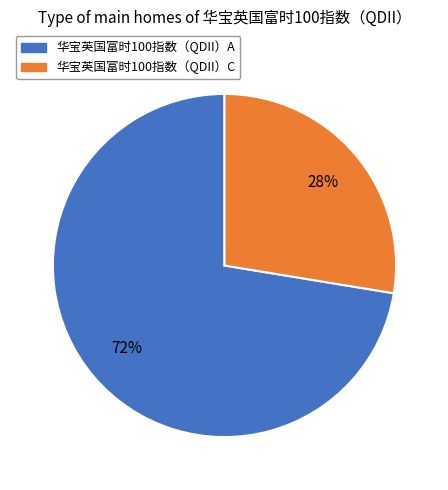

Rank the categories by value from lowest to highest.

华宝英国富时100指数（QDII）C, 华宝英国富时100指数（QDII）A